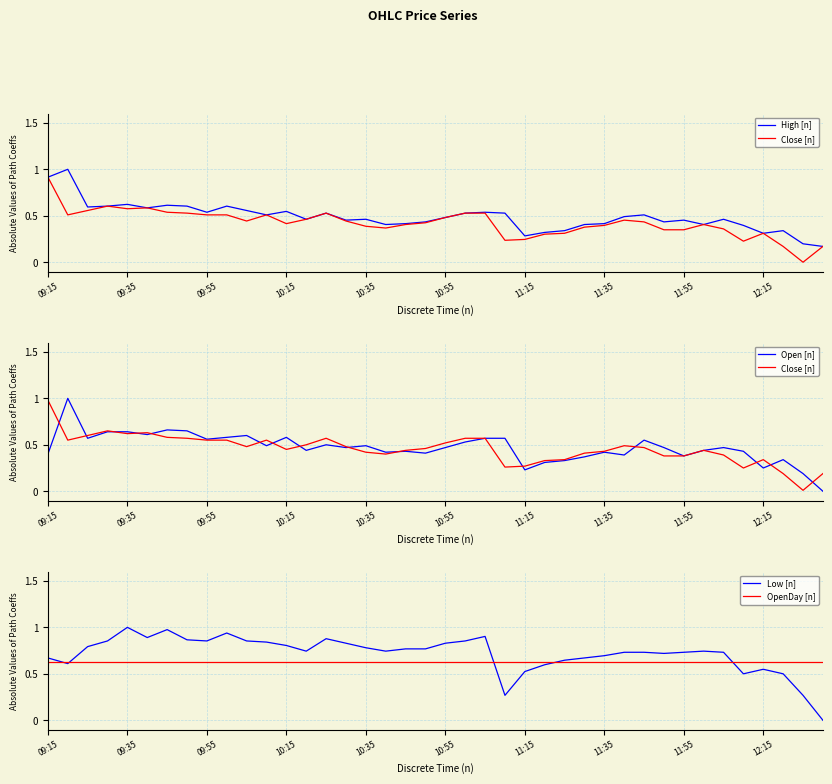

What is the greatest value displayed?

1.0